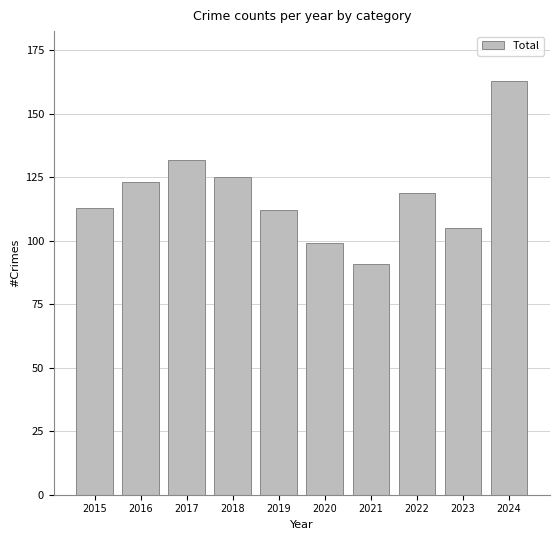

How many bars are there in total?

10